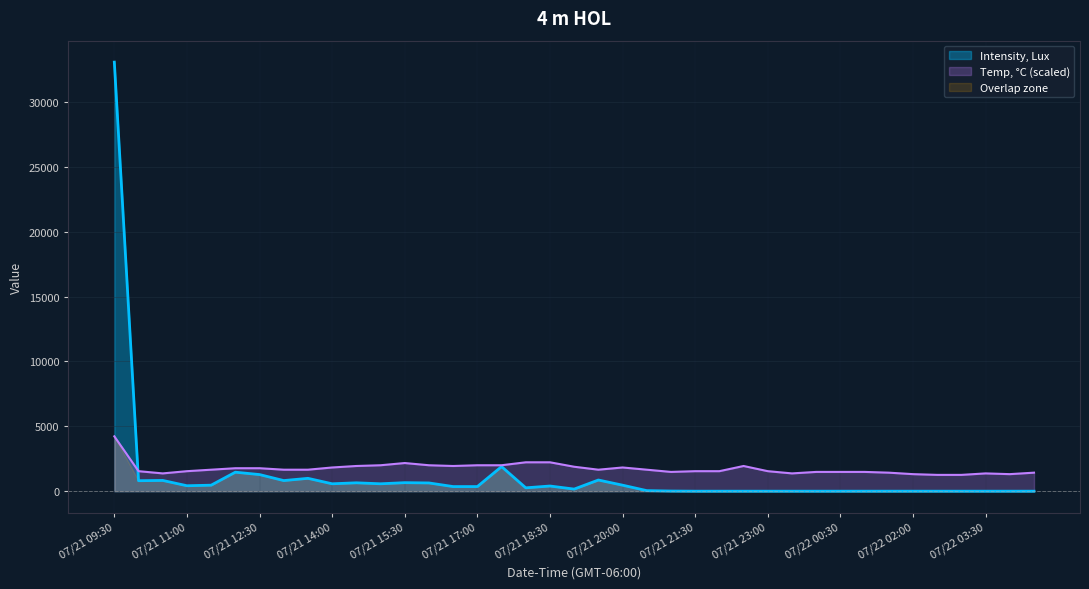

What are all the series names shown in the legend?

Intensity, Lux, Temp, °C (scaled), Overlap zone